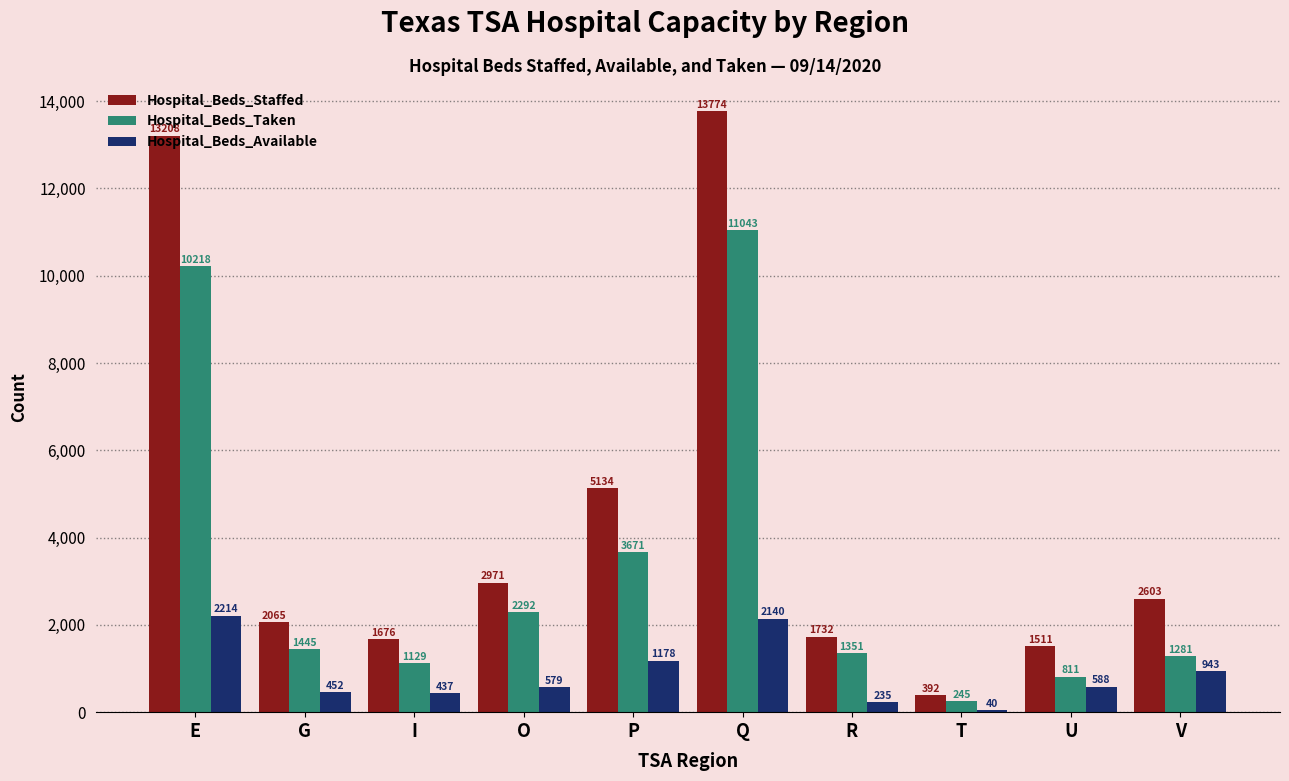

What is the highest value of the Hospital_Beds_Staffed series?

13774